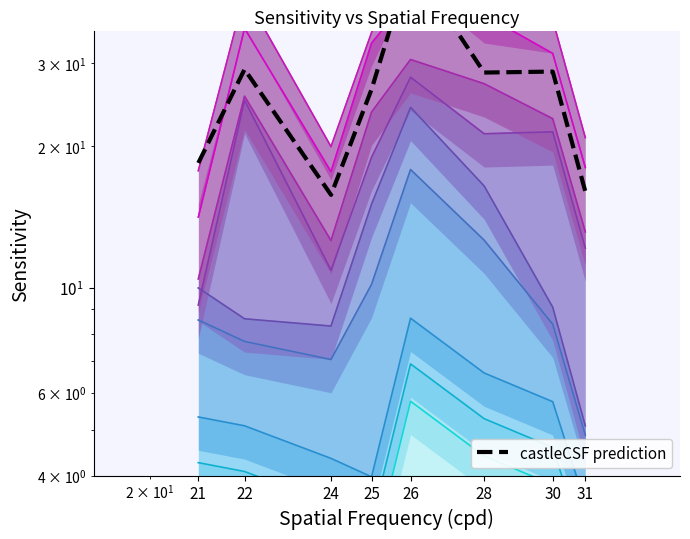

List the labels in order of value, smallest first.

24, 31, 21, 25, 28, 30, 22, 26